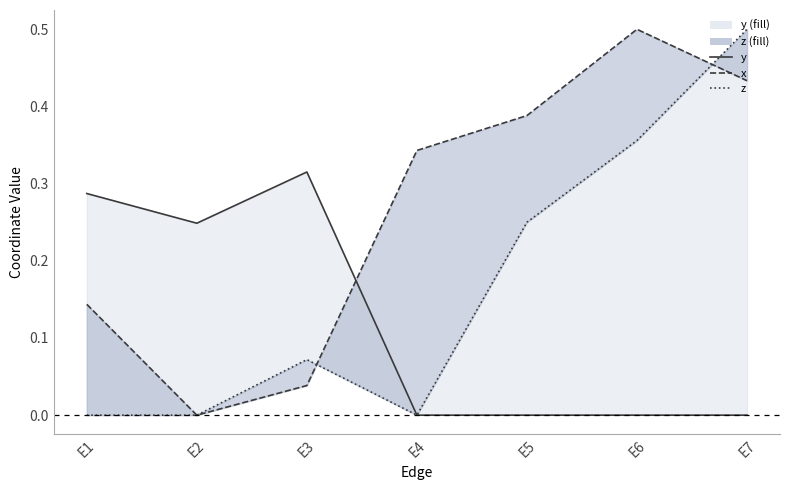

How many distinct data groups are displayed?

3